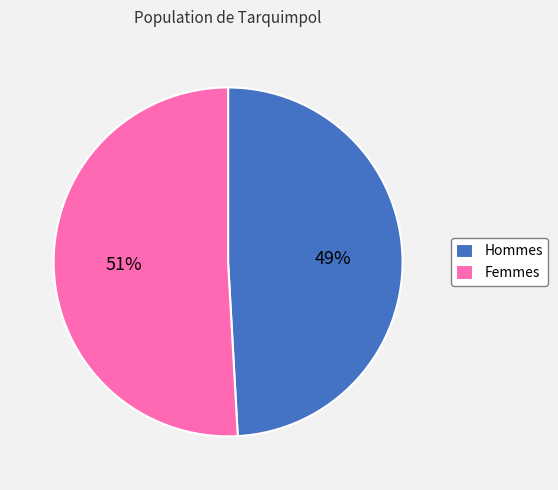

True or false: Femmes accounts for 51% of the total.

True